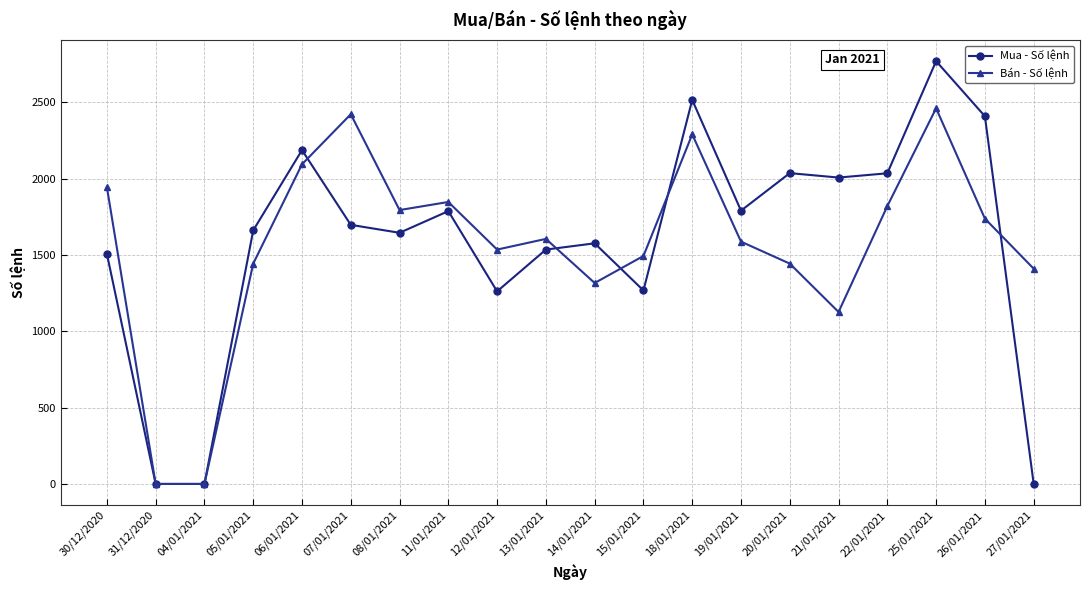

What position from the right is 25/01/2021?

3